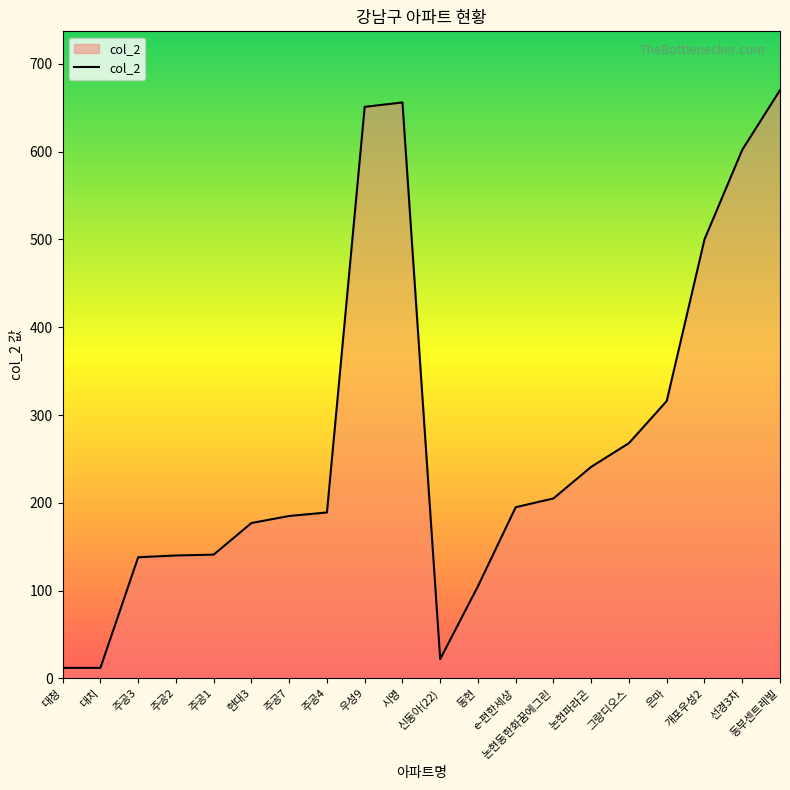

Read the value at 논현동한화꿈에그린, to the nearest 50.

200